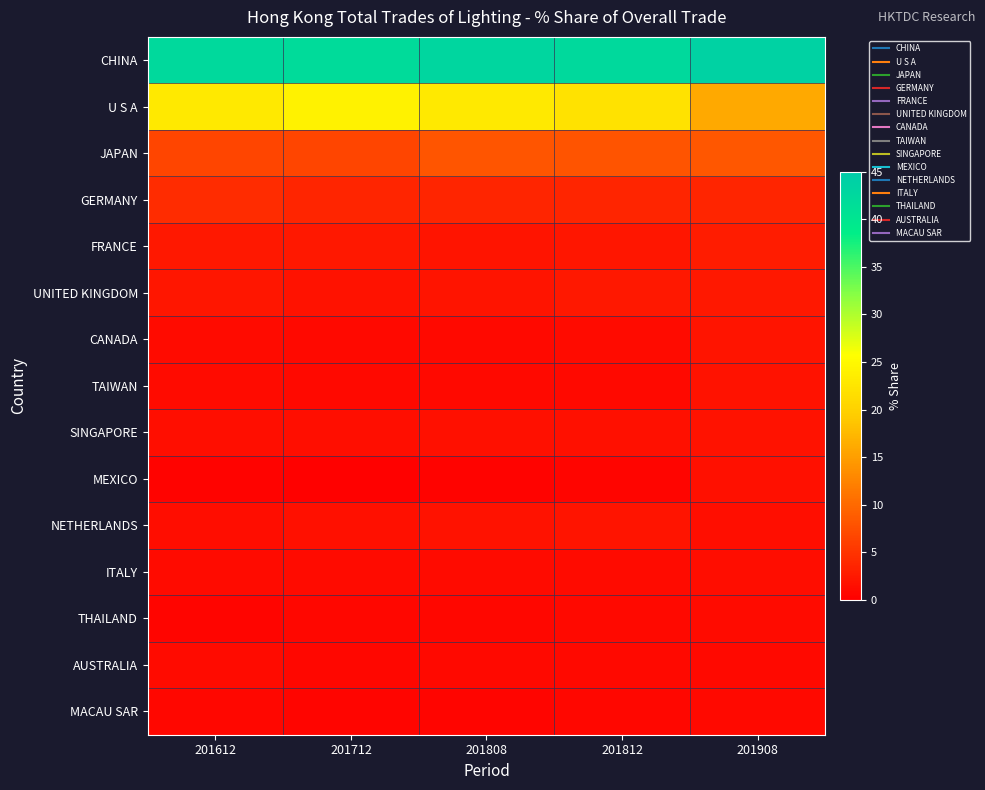

Reading right to left, transcribe all the data shown in this chart.

CHINA: 201908=43.6	201812=42.4	201808=43.0	201712=41.9	201612=42.5
U S A: 201908=16.1	201812=22.1	201808=22.9	201712=24.2	201612=23.0
JAPAN: 201908=8.4	201812=8.0	201808=8.1	201712=6.7	201612=6.7
GERMANY: 201908=3.6	201812=3.6	201808=3.6	201712=3.7	201612=4.3
FRANCE: 201908=2.8	201812=2.2	201808=2.0	201712=2.3	201612=2.3
UNITED KINGDOM: 201908=2.3	201812=2.3	201808=2.1	201712=1.9	201612=2.2
CANADA: 201908=2.1	201812=1.2	201808=1.0	201712=1.0	201612=1.2
TAIWAN: 201908=1.9	201812=1.0	201808=0.9	201712=1.0	201612=1.1
SINGAPORE: 201908=1.9	201812=1.7	201808=1.7	201712=1.5	201612=1.6
MEXICO: 201908=1.7	201812=0.6	201808=0.4	201712=0.3	201612=0.4
NETHERLANDS: 201908=1.4	201812=2.0	201808=1.8	201712=1.7	201612=1.3
ITALY: 201908=1.4	201812=1.2	201808=1.1	201712=1.1	201612=1.1
THAILAND: 201908=1.1	201812=0.9	201808=0.8	201712=0.7	201612=0.5
AUSTRALIA: 201908=1.0	201812=0.9	201808=0.9	201712=0.9	201612=1.1
MACAU SAR: 201908=0.9	201812=0.7	201808=0.7	201712=0.6	201612=0.7